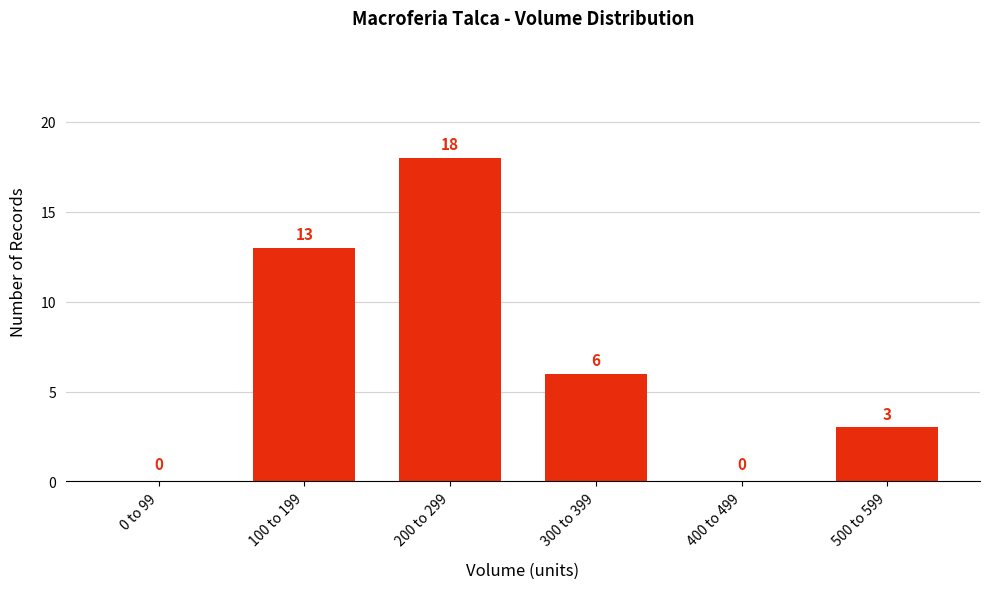

Reading left to right, transcribe all the data shown in this chart.

0 to 99=0	100 to 199=13	200 to 299=18	300 to 399=6	400 to 499=0	500 to 599=3